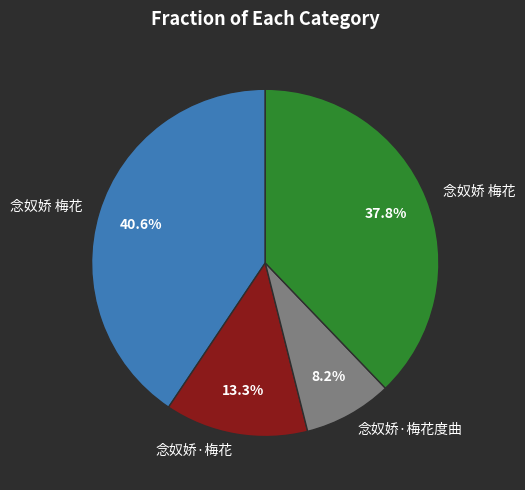

Does any single category account for the majority?

No